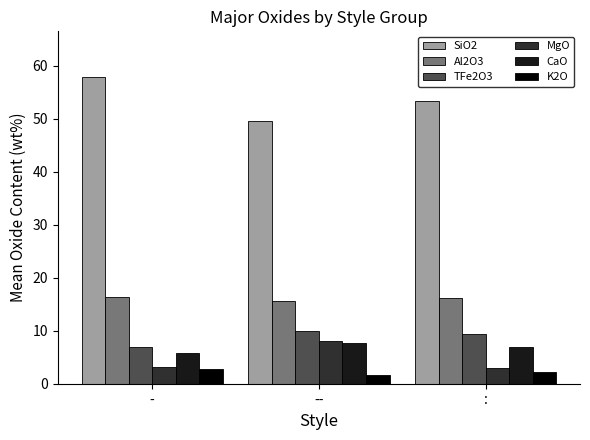

Is it true that TFe2O3 equals 15.2 at :?

False